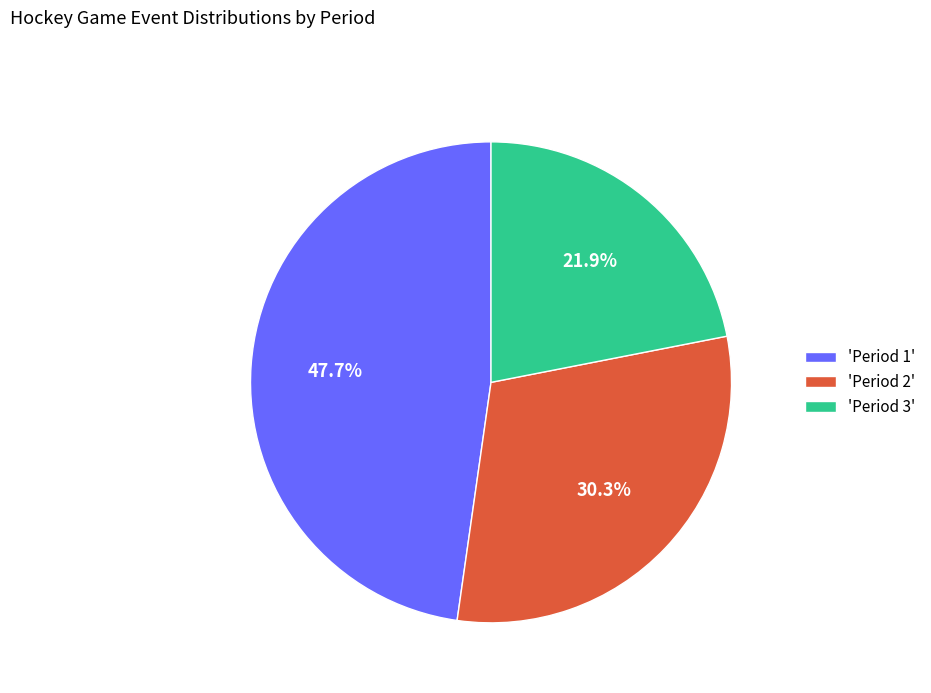

What percentage do 'Period 2' and 'Period 3' together represent?

52.3%